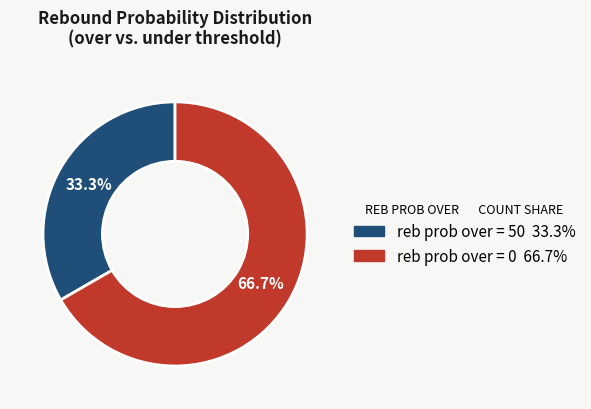

Is there any slice that represents more than half of the pie?

Yes